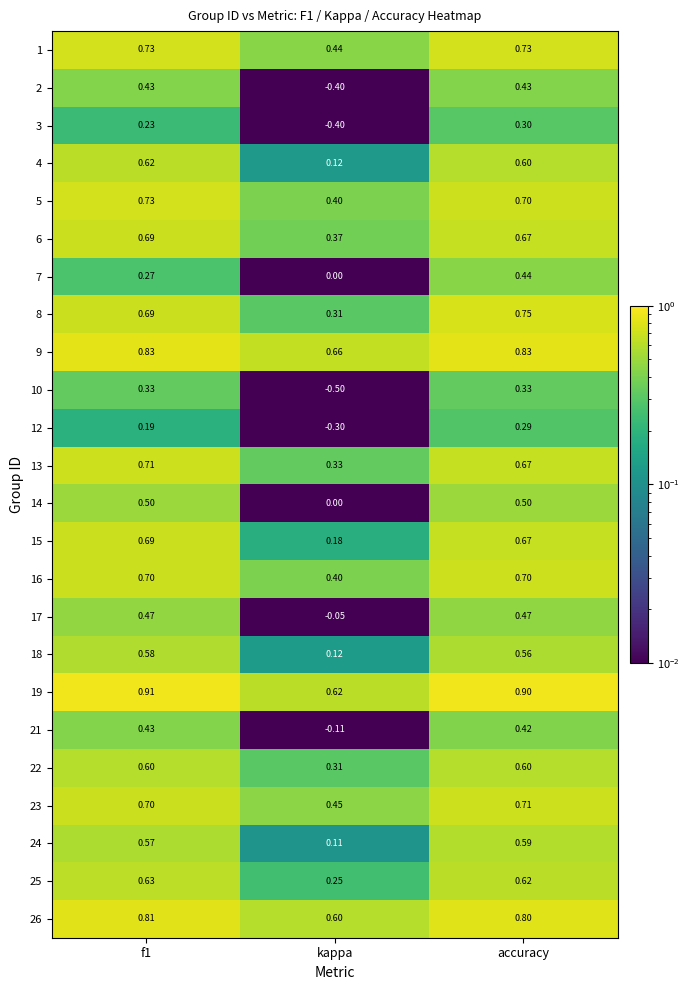

At which category is the sum across all series the highest?

accuracy